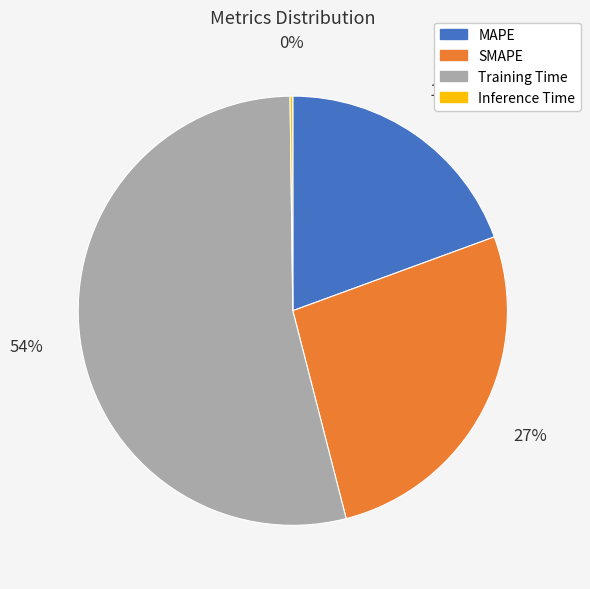

Do SMAPE and Training Time together represent more than half of the pie?

Yes